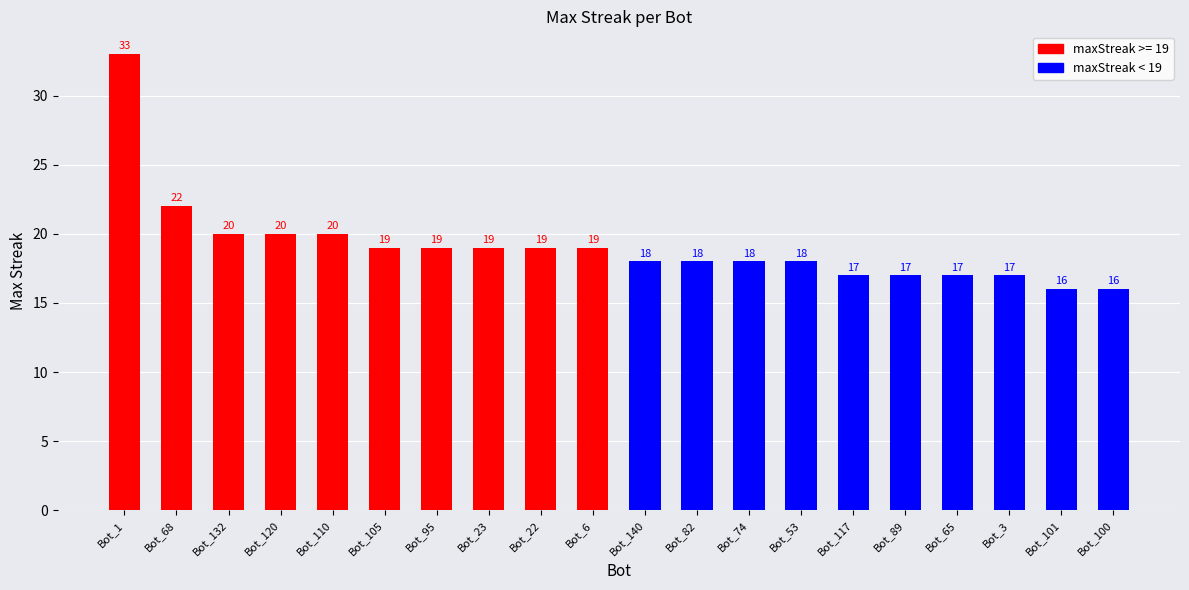

What is the label of the 15th bar from the left?

Bot_117